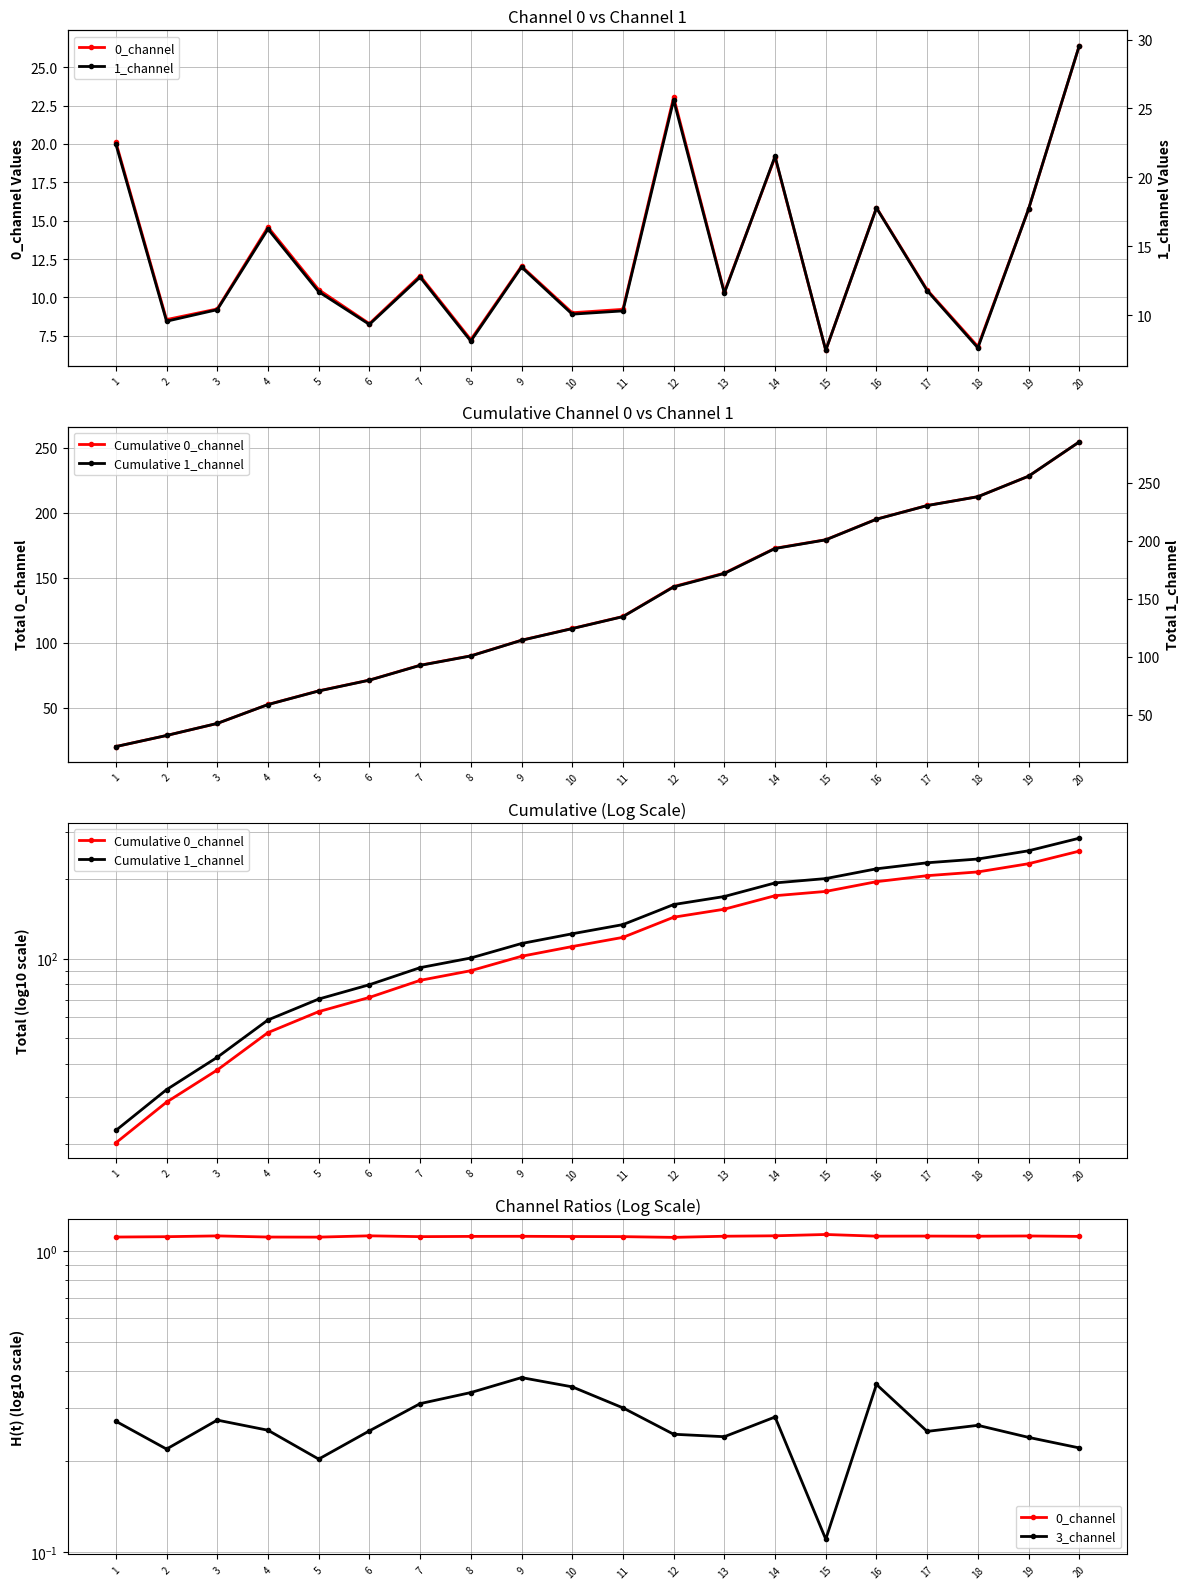

What is the sum of the 0_channel values at 10 and 4?

2.2